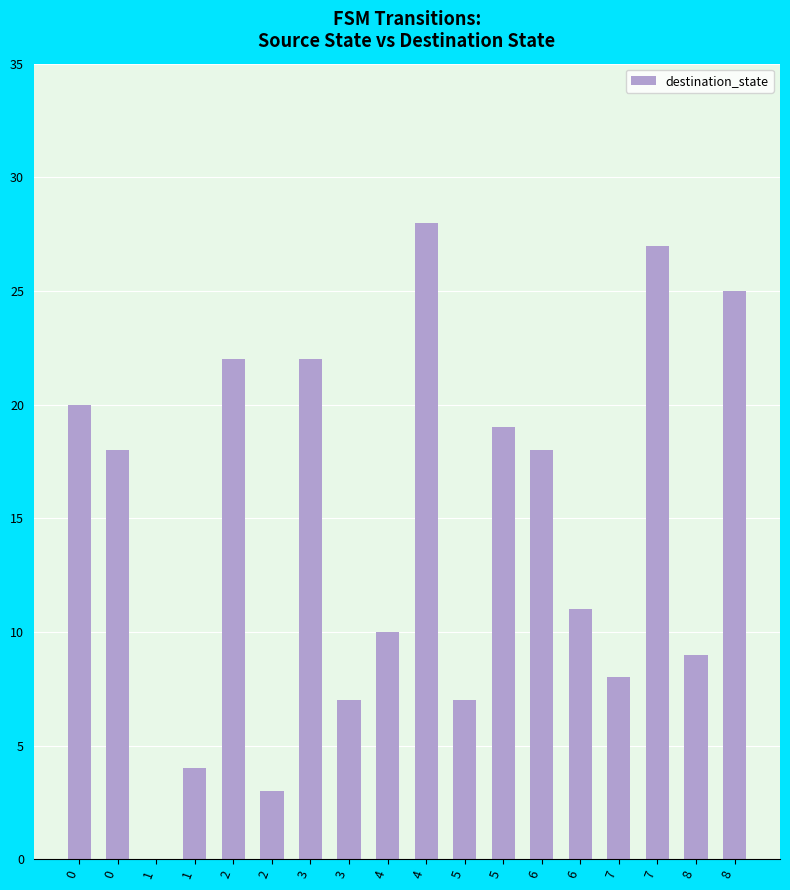

What is the approximate value at 5, to the nearest 5?

5